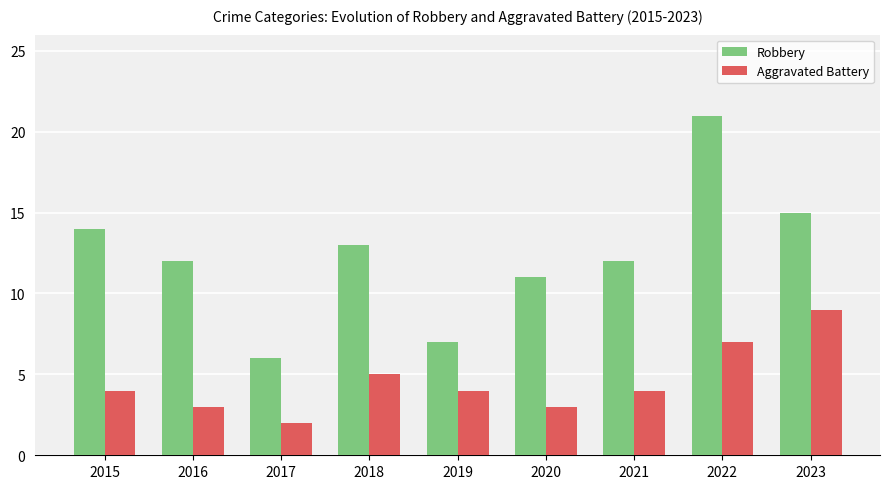

Which series has the largest total across all categories?

Robbery